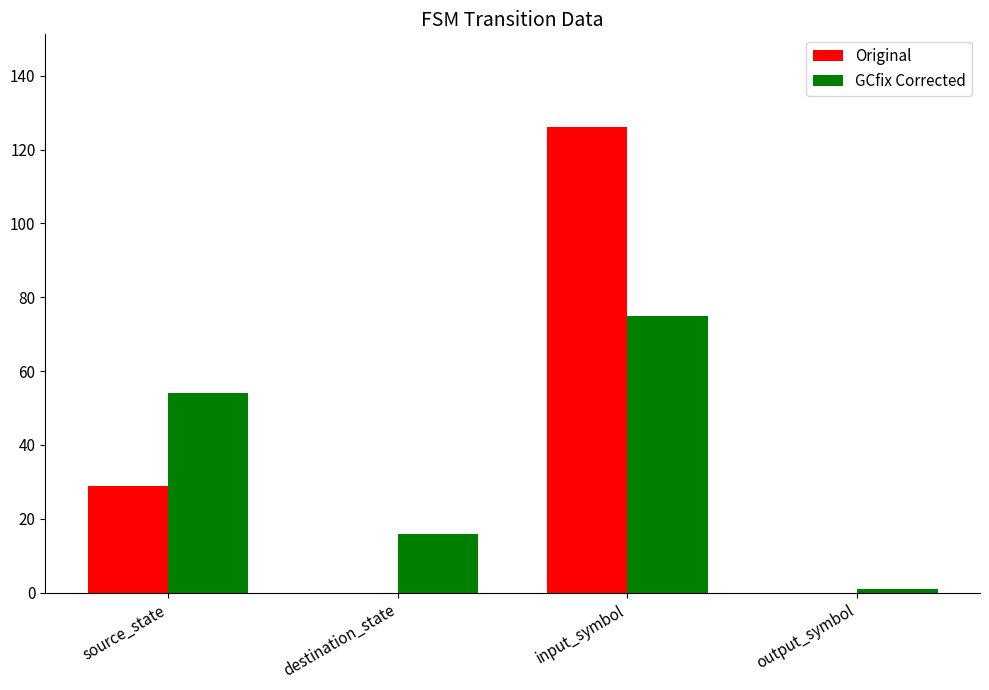

How many groups of bars are there?

4